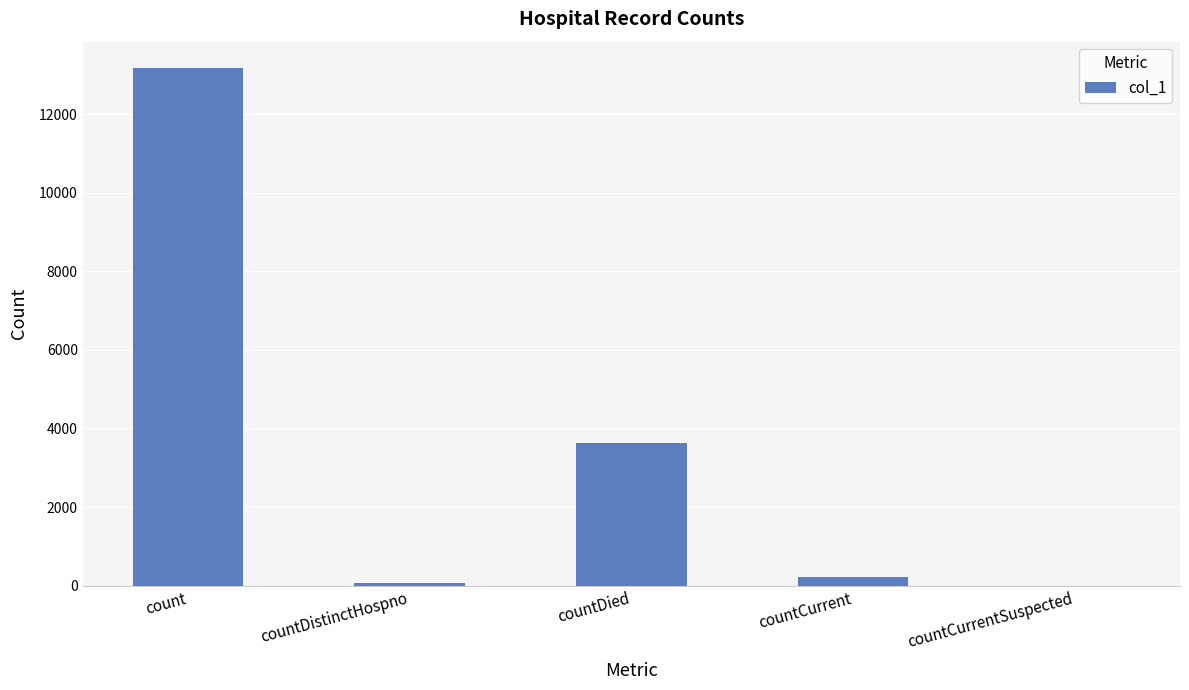

Reading left to right, transcribe all the data shown in this chart.

13191	72	3643	217	0